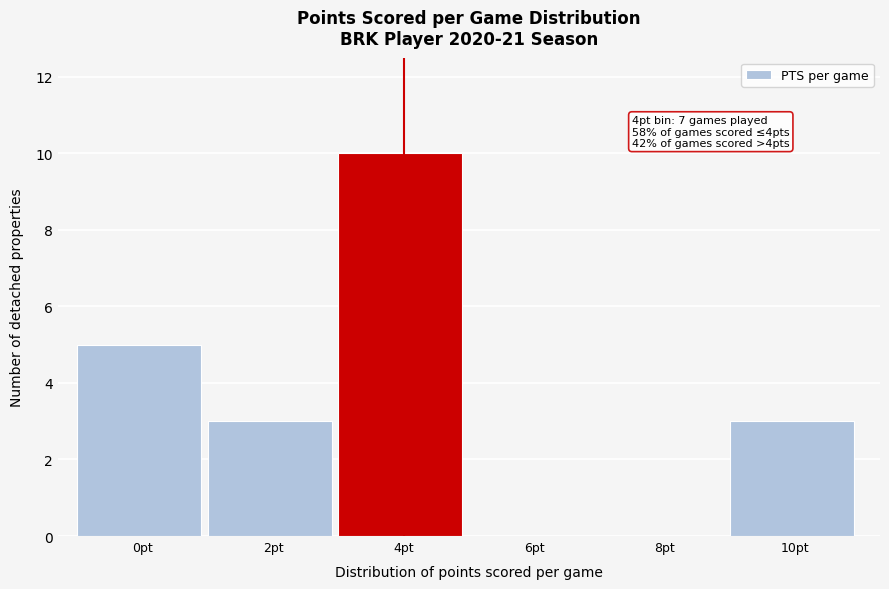

Reading left to right, transcribe all the data shown in this chart.

0pt=5	2pt=3	4pt=10	6pt=0	8pt=0	10pt=3